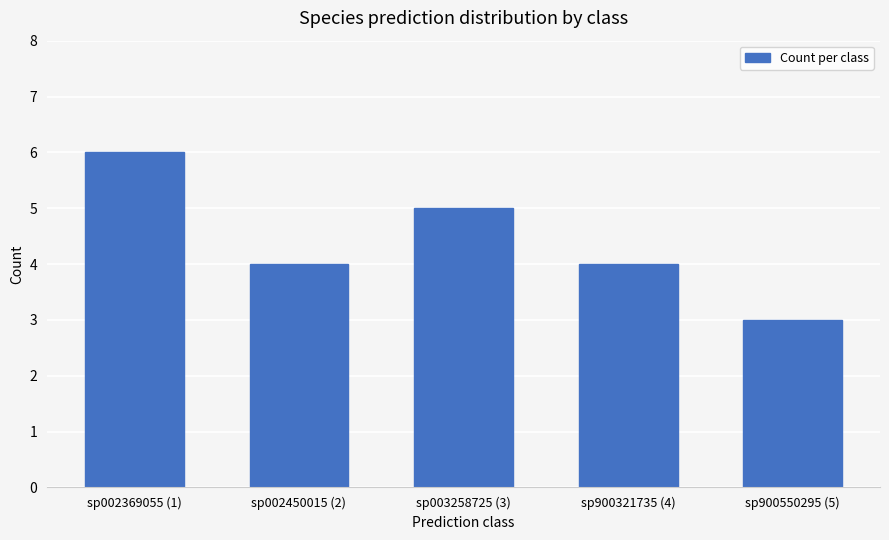

What is the label of the 5th bar from the right?

sp002369055 (1)